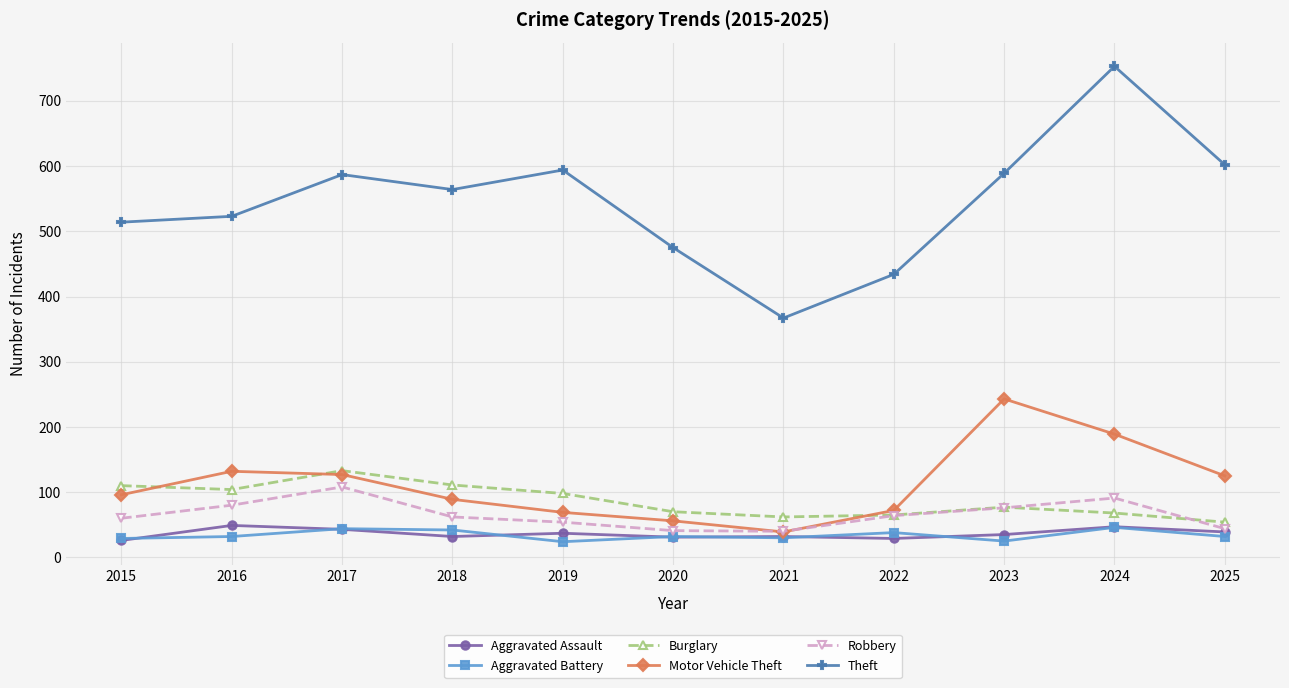

What is the sum of the Burglary values at 2018 and 2021?

173